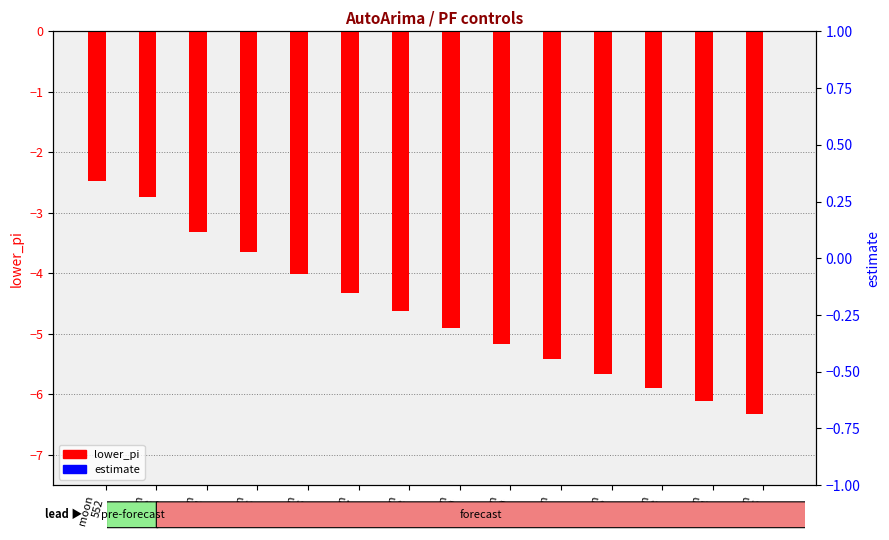

List the labels in order of estimate value, smallest first.

moon
552, moon
553, moon
554, moon
555, moon
556, moon
557, moon
558, moon
559, moon
560, moon
561, moon
562, moon
563, moon
564, moon
565